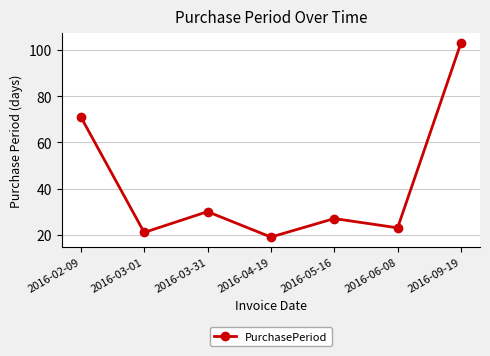

What is the change in value from 2016-03-31 to 2016-06-08?

-7